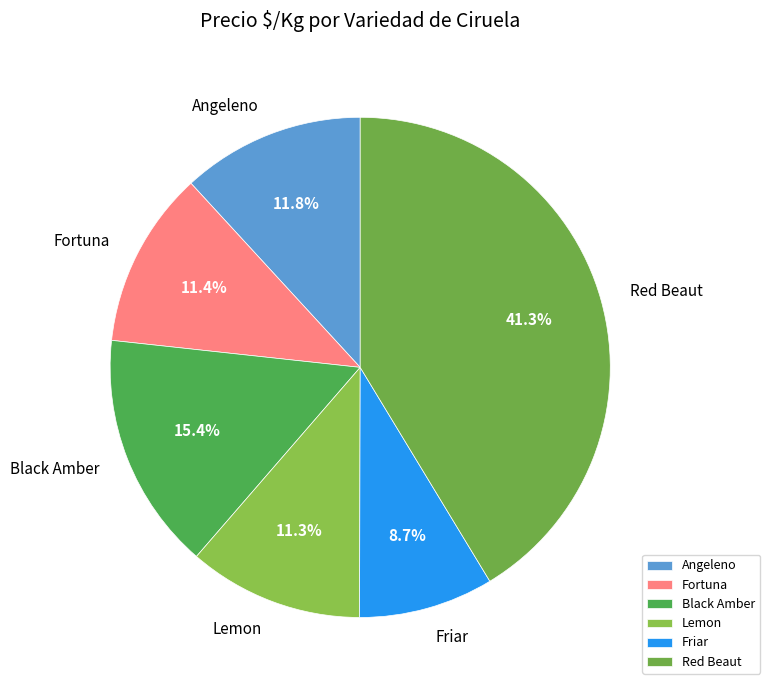

To the nearest percent, what is the combined percentage of Angeleno and Friar?

21%